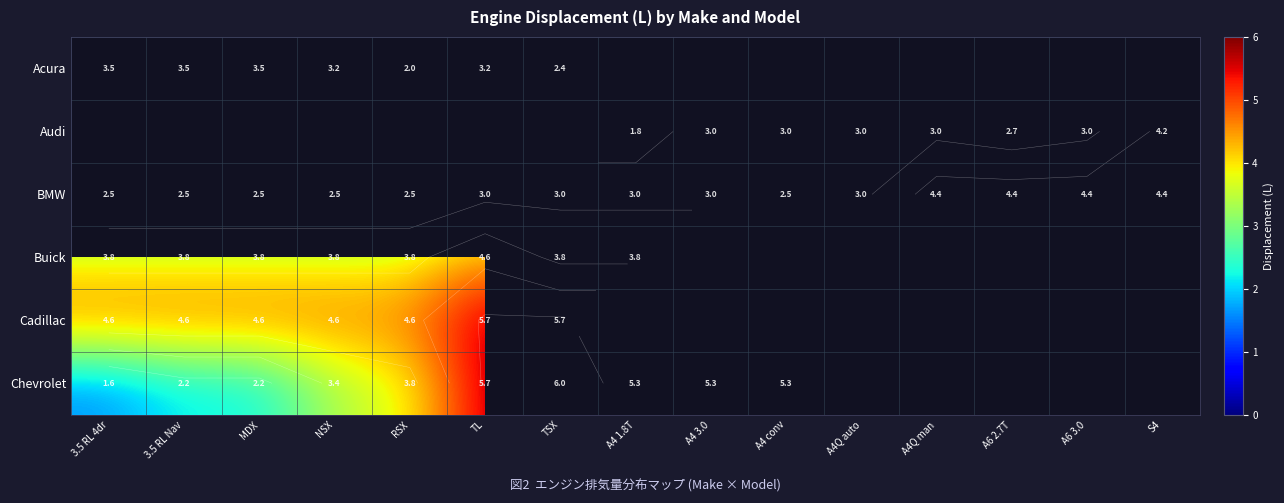

Between 3.5 RL 4dr and A4 conv, which is larger?

3.5 RL 4dr